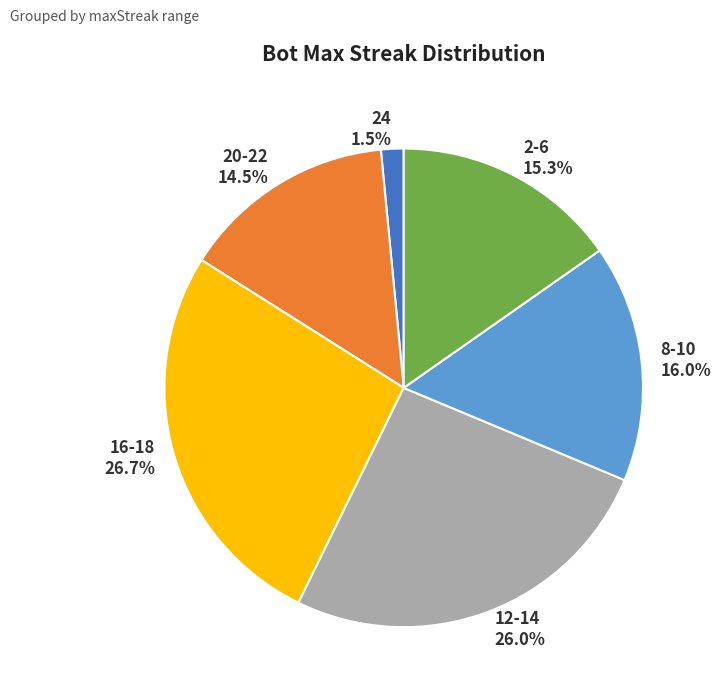

What percentage is the 16-18 slice, to the nearest percent?

27%